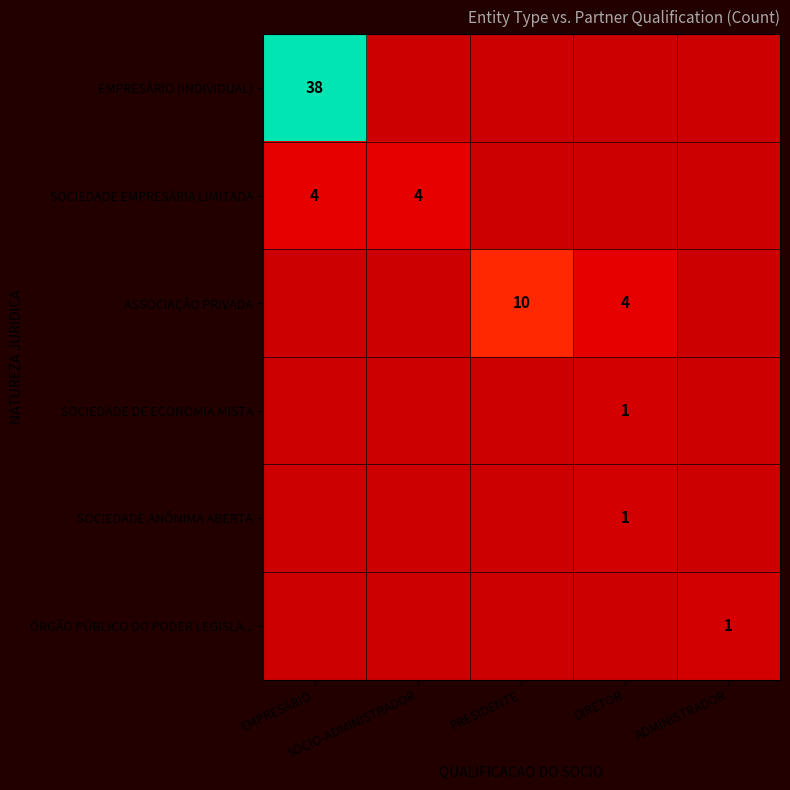

True or false: ASSOCIAÇÃO PRIVADA has a value of -7 at EMPRESÁRIO.

False